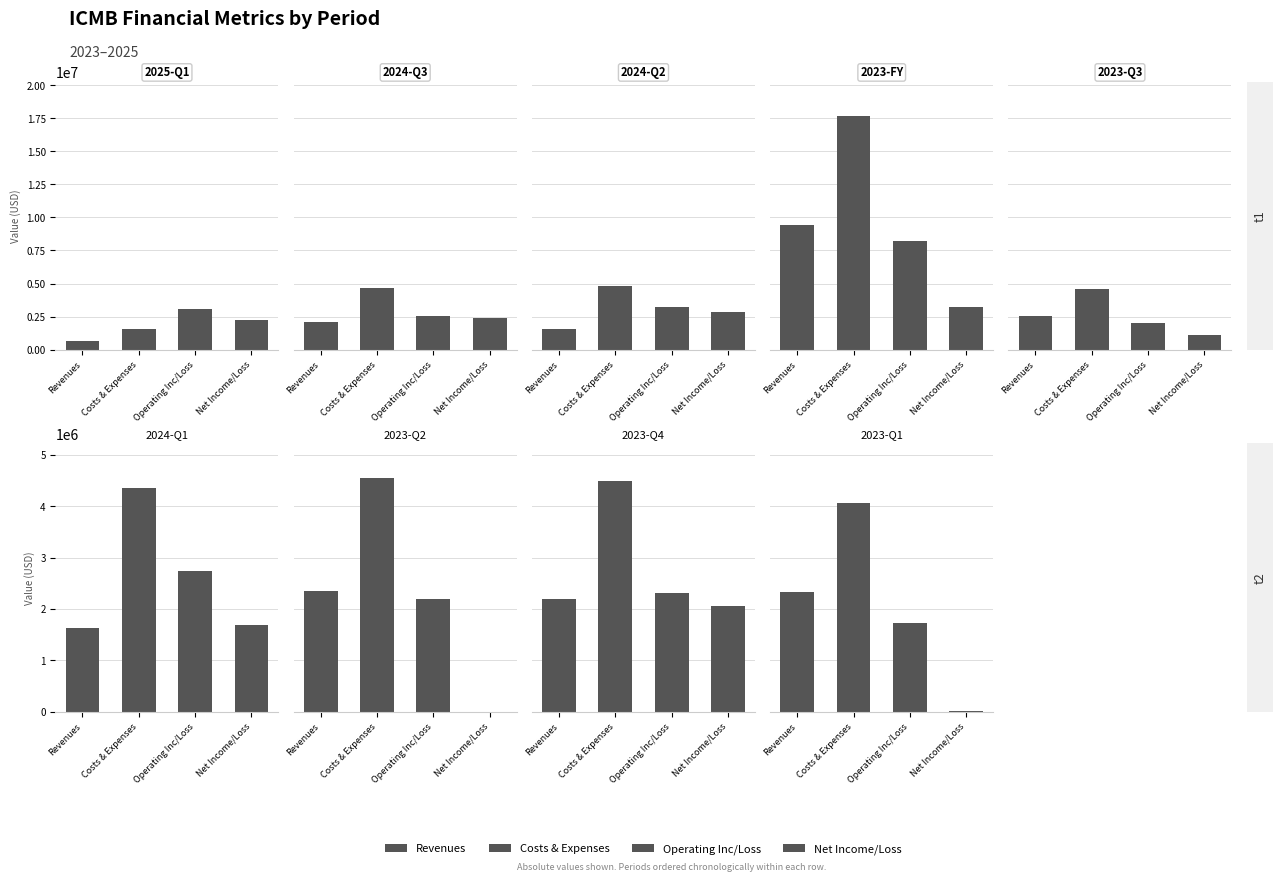

What position from the left is 2024-Q3?

2